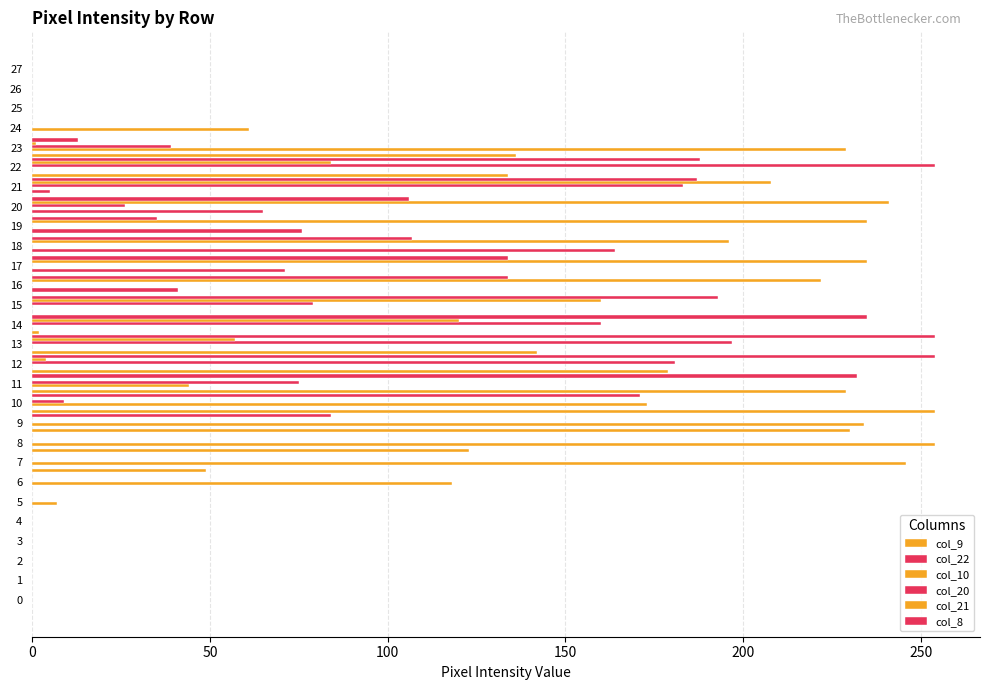

How many categories are shown in the chart?

28